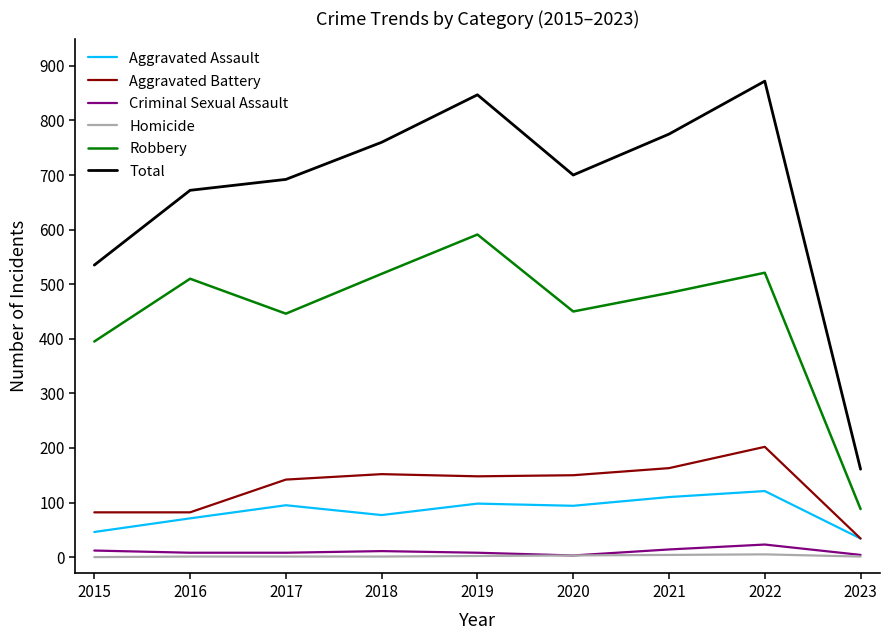

Which series has the largest range (max minus min)?

Total